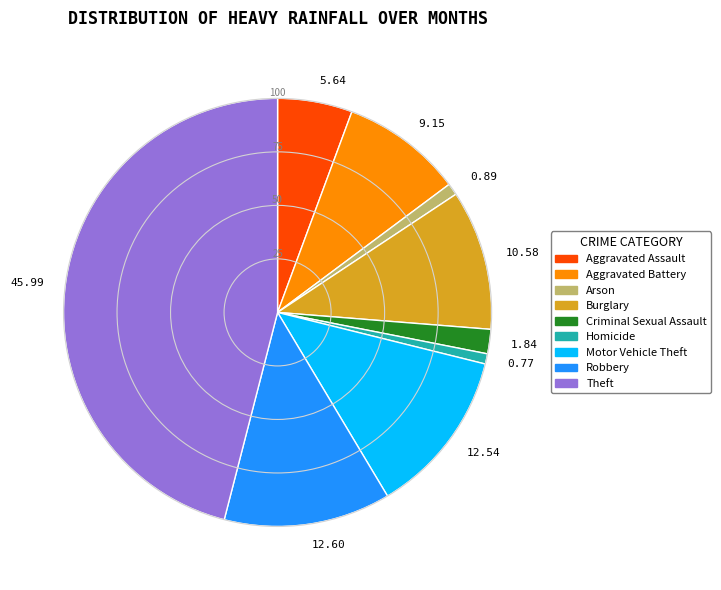

Between Robbery and Aggravated Assault, which is larger?

Robbery